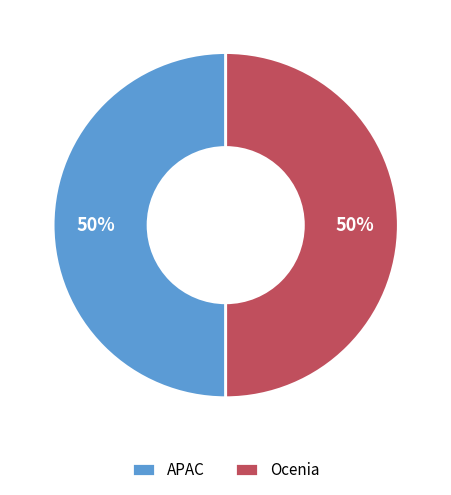

What is the ratio of the value at APAC to the value at Ocenia?

1.0